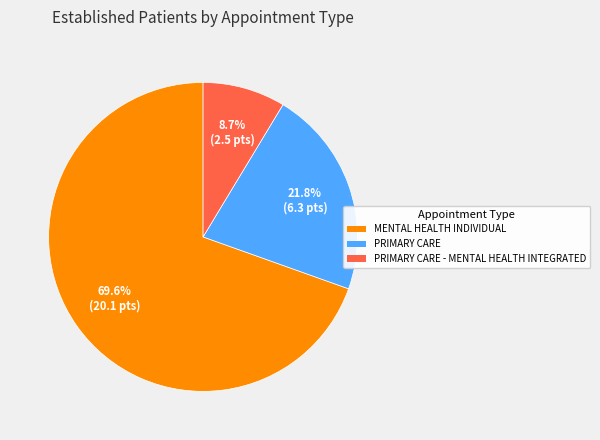

To the nearest percent, what is the difference between the largest and smallest slice percentages?

61%